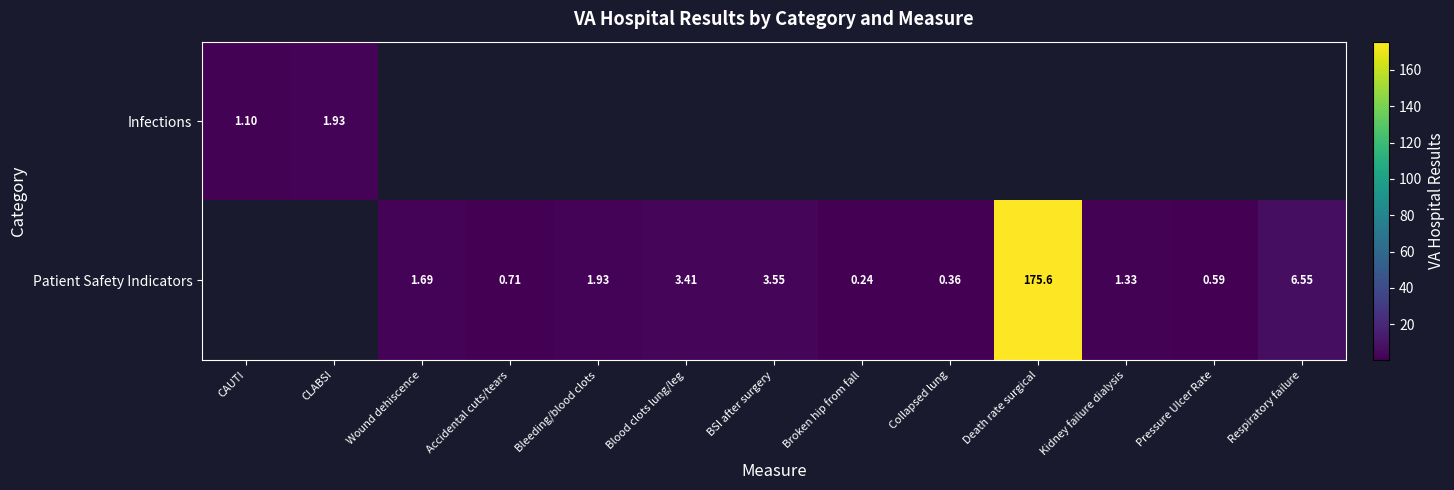

How many data points in Patient Safety Indicators are less than 1?

4